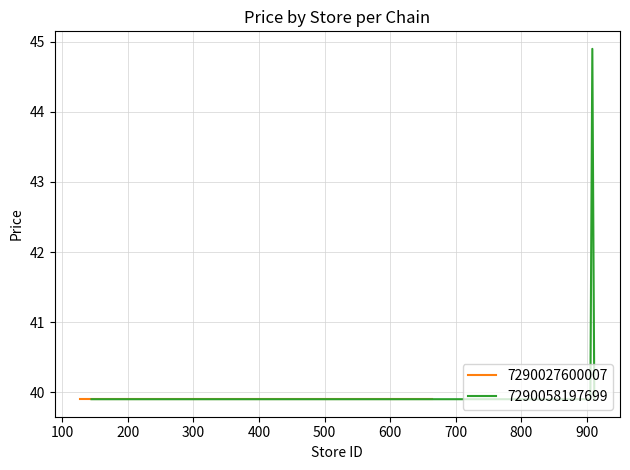

Which has a higher value, 7 or 0?

7